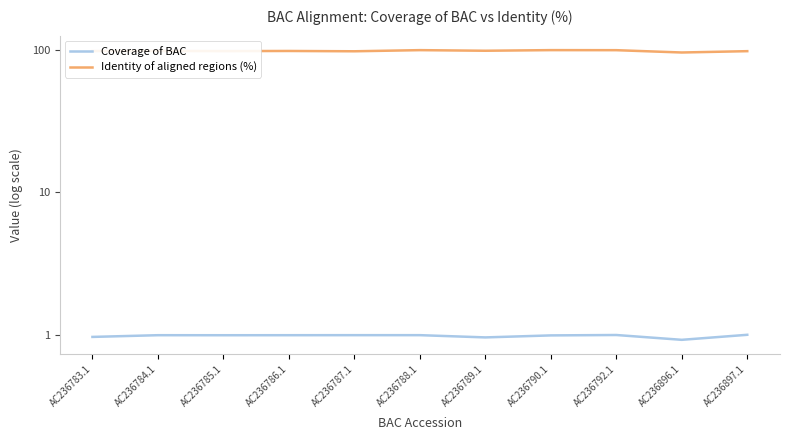

What is the total value across all series at AC236785.1?

99.4